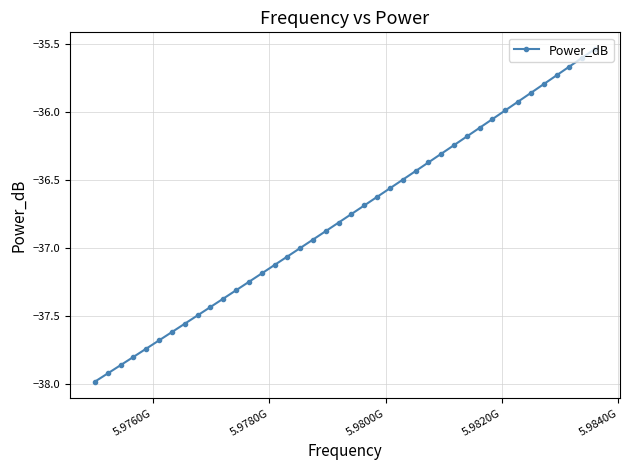

How many lines are shown in the chart?

1